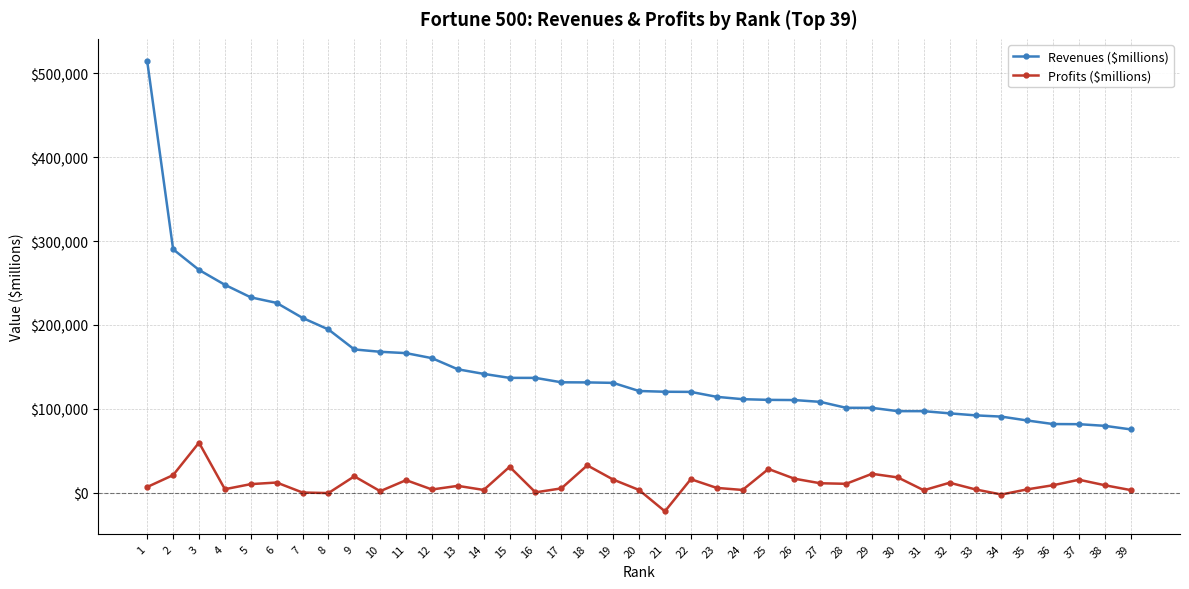

Rank the series at 15 from highest to lowest value.

Revenues ($millions), Profits ($millions)